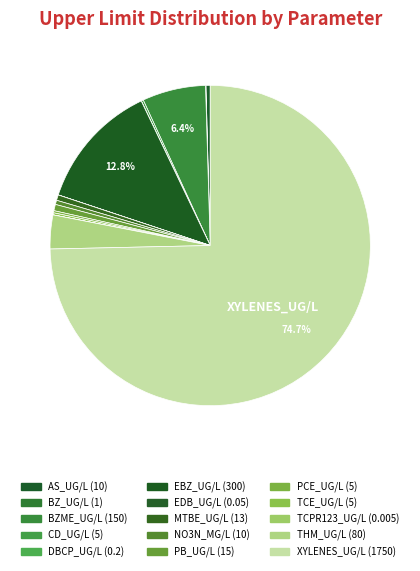

Count the number of slices in the pie.

15